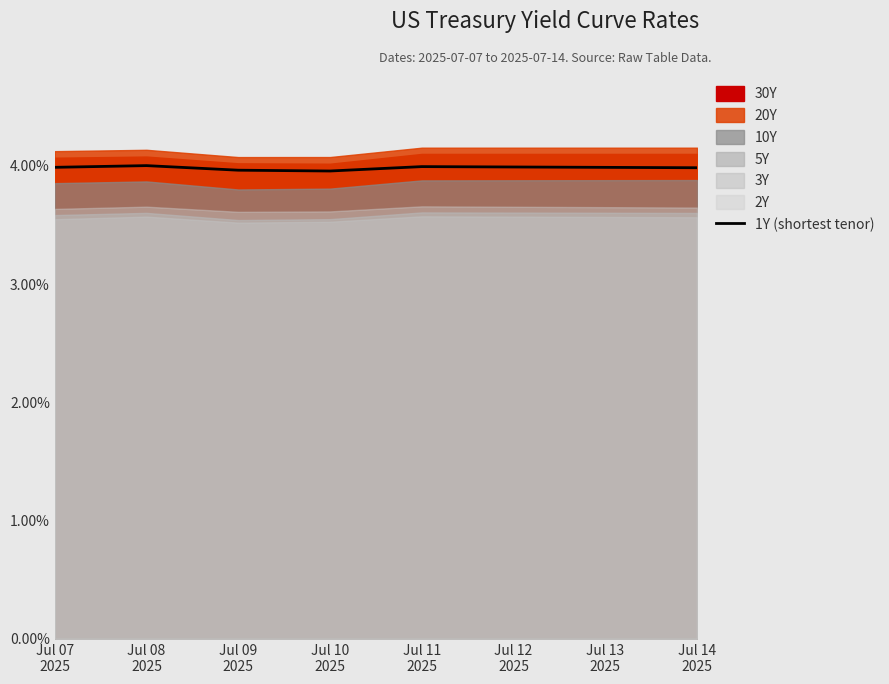

What is the label of the 4th point from the left?

Jul 10
2025